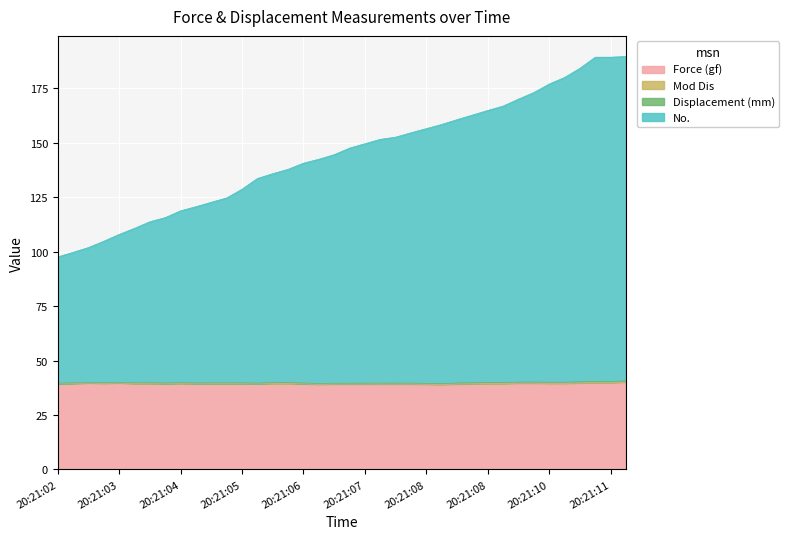

The value of Mod Dis at 20:21:04 is 164.7. True or false?

False